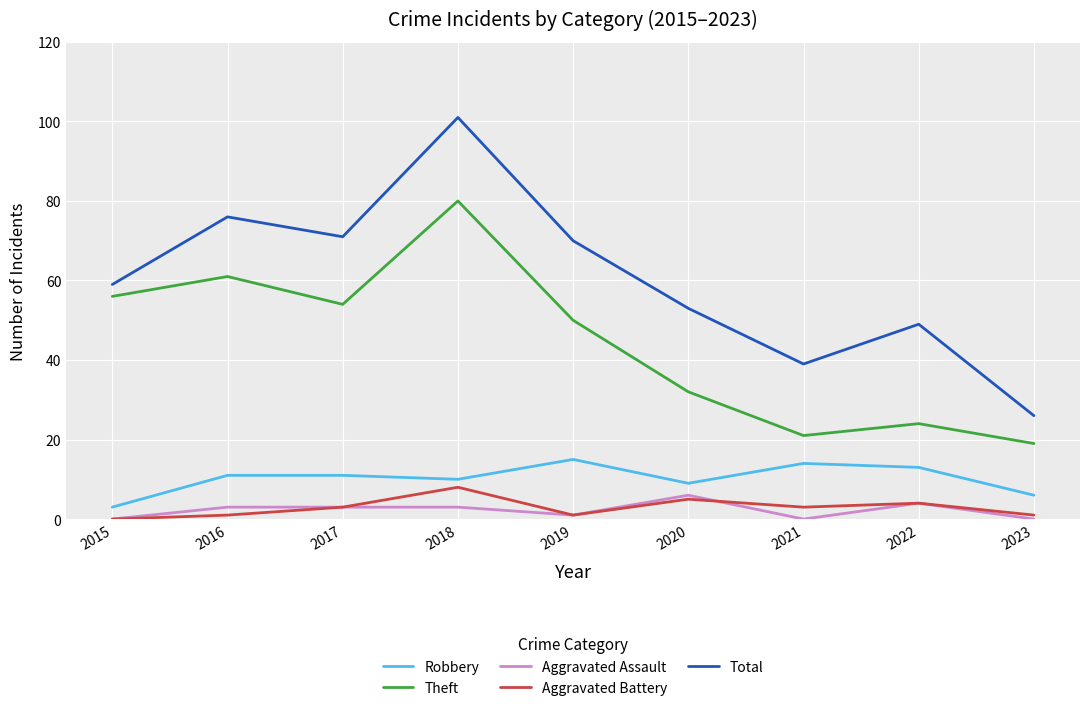

Which series has the widest spread of values?

Total